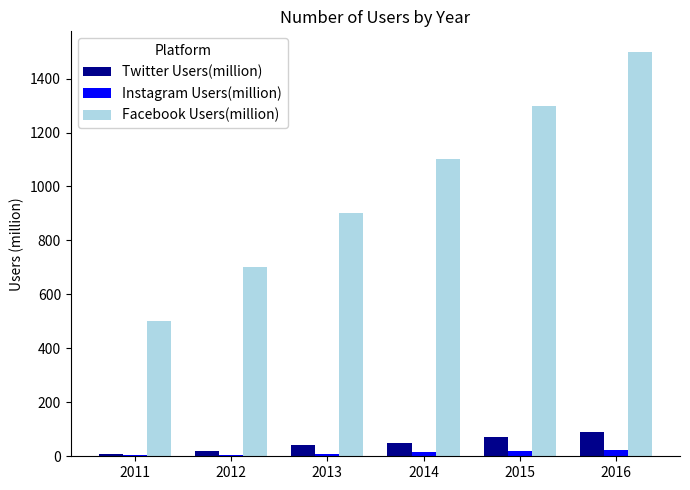

How many categories are shown in the chart?

6